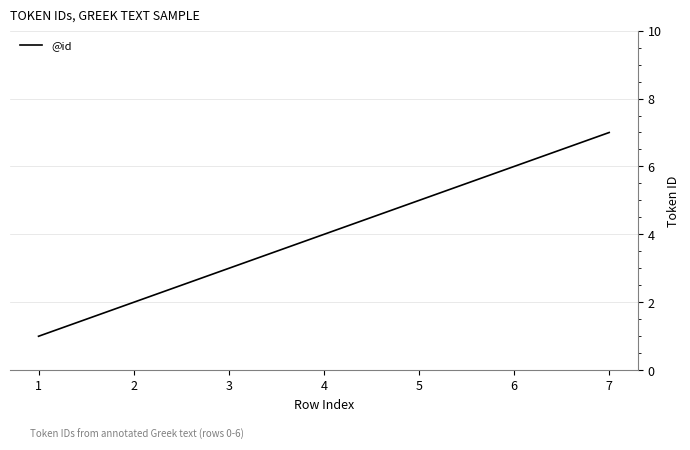

How many lines are shown in the chart?

1